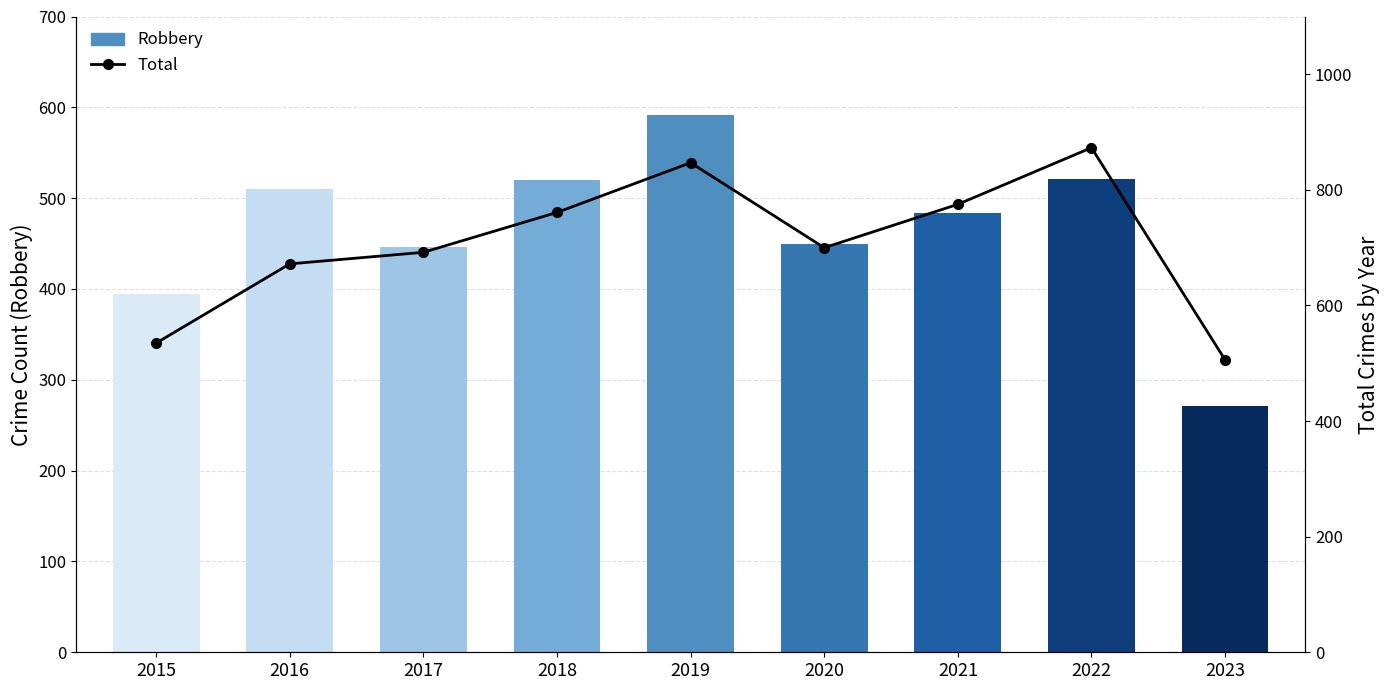

Are the bars grouped side by side (vs. stacked)?

Yes